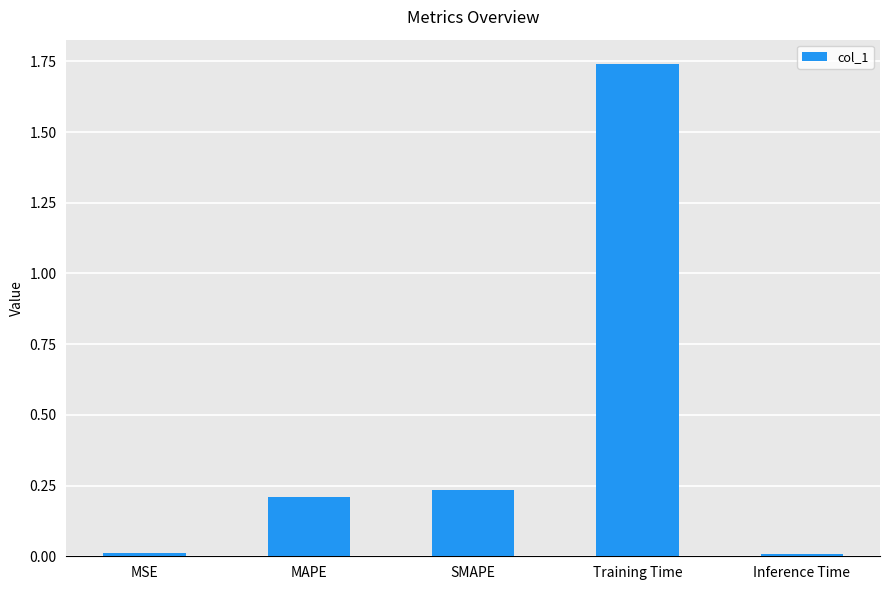

Are the bars horizontal?

No